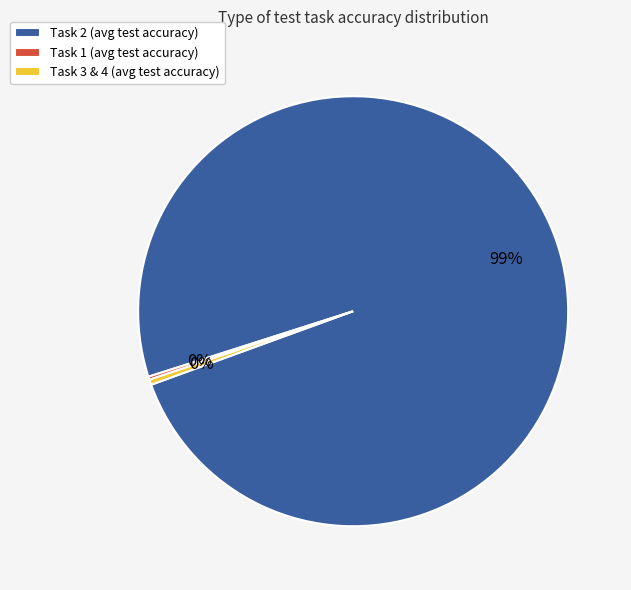

What is the largest slice in the pie chart?

Task 2 (avg test accuracy)